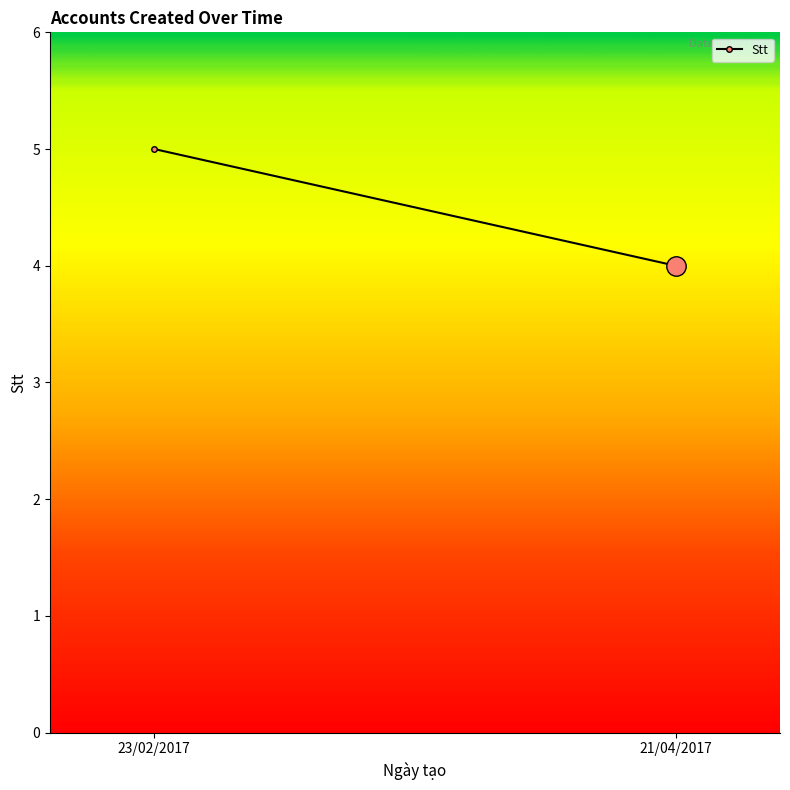

What is the sum of all values?

9